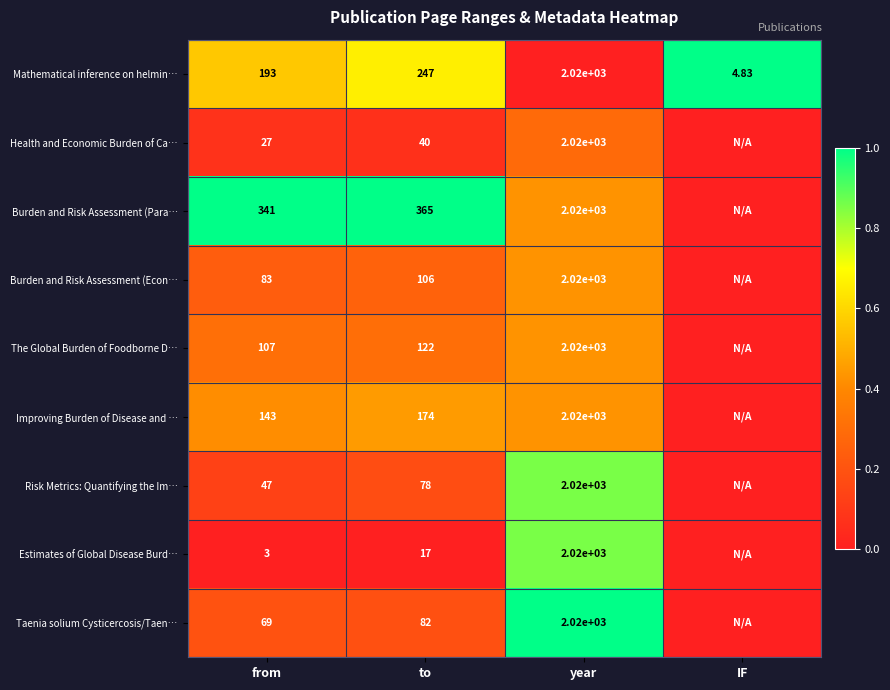

Rank the series at from from highest to lowest value.

Burden and Risk Assessment (Para…, Mathematical inference on helmin…, Improving Burden of Disease and …, The Global Burden of Foodborne D…, Burden and Risk Assessment (Econ…, Taenia solium Cysticercosis/Taen…, Risk Metrics: Quantifying the Im…, Health and Economic Burden of Ca…, Estimates of Global Disease Burd…